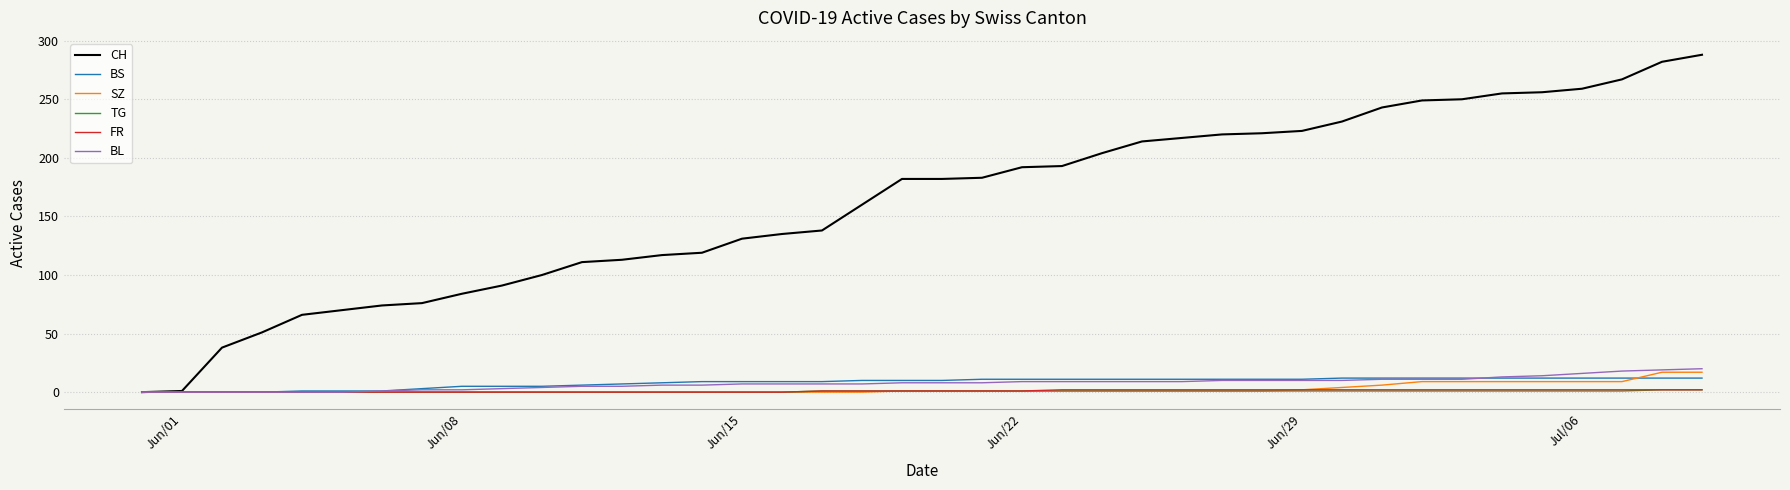

What is the greatest value displayed?

288